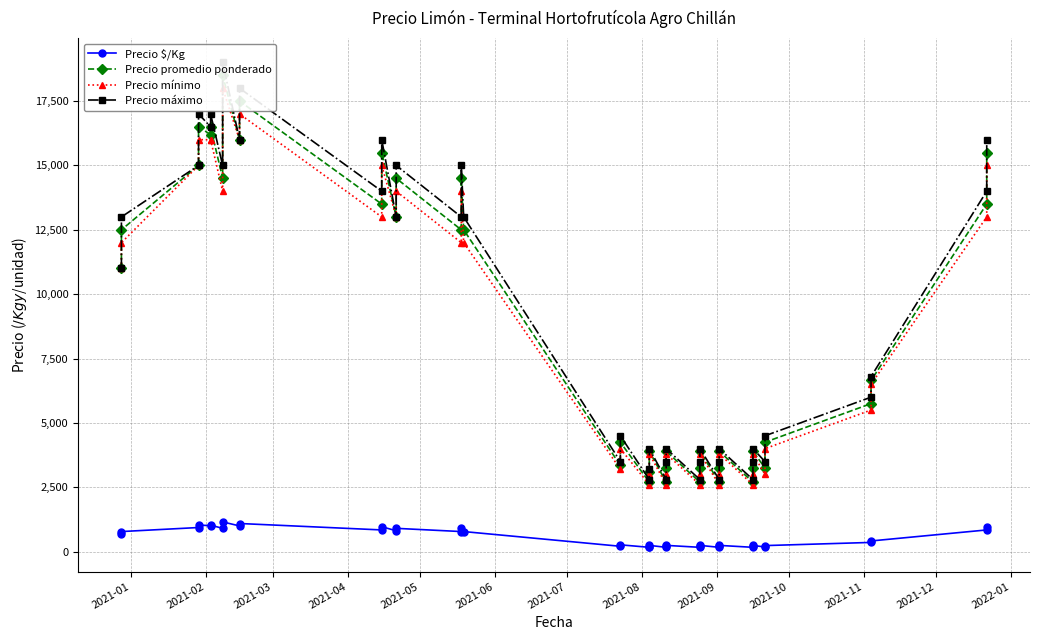

How many lines are shown in the chart?

4